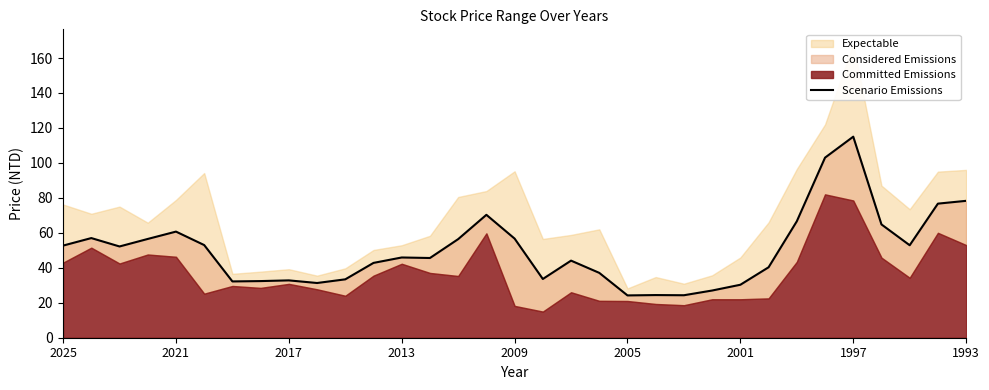

How many points are higher than both their immediate neighbors (excluding endpoints)?

8